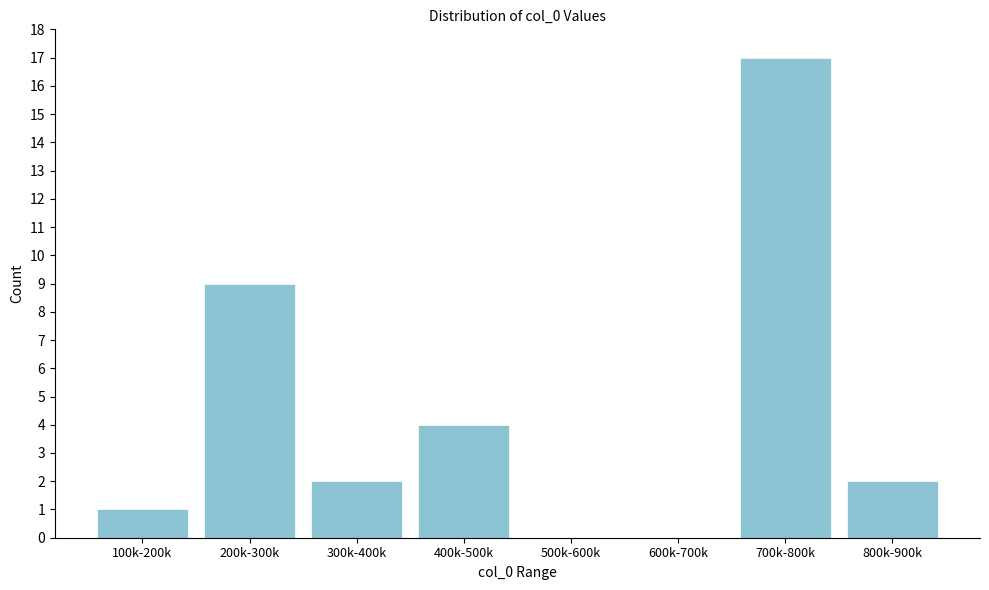

Reading left to right, list all the values displayed in this chart.

100k-200k=1	200k-300k=9	300k-400k=2	400k-500k=4	500k-600k=0	600k-700k=0	700k-800k=17	800k-900k=2